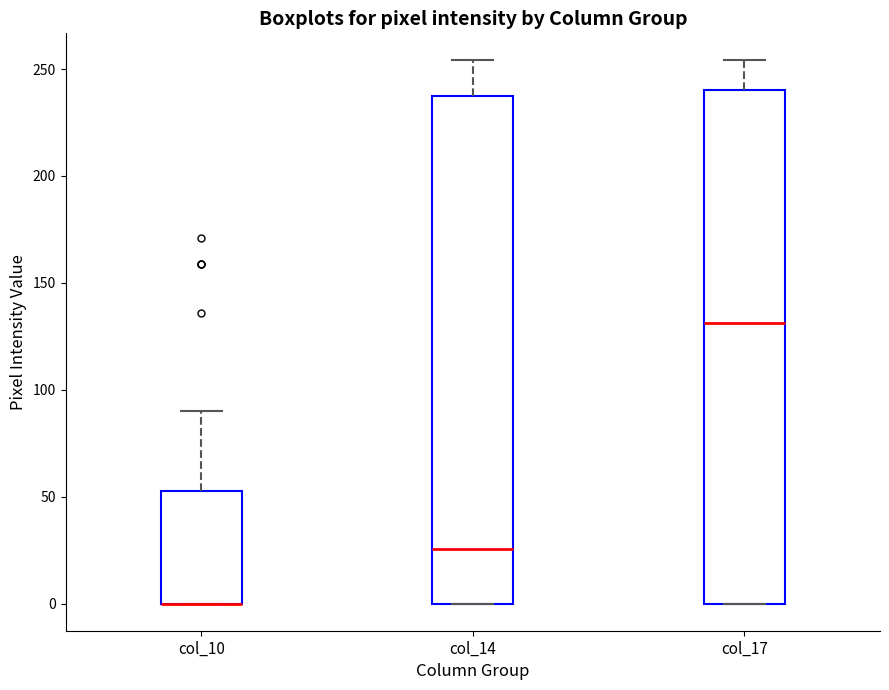

Reading left to right, transcribe this box plot: for each box, give where its median line is, the range the box spans, and where its two whiskers end, as read against the y-axis. The values are not printed on the chart, so give them approximately, as read against the axis.

col_10: median 0 (drawn on the box's lower edge), box 0 to 55, whiskers 0 to 90
col_14: median 25, box 0 to 235, whiskers 0 to 255
col_17: median 130, box 0 to 240, whiskers 0 to 255